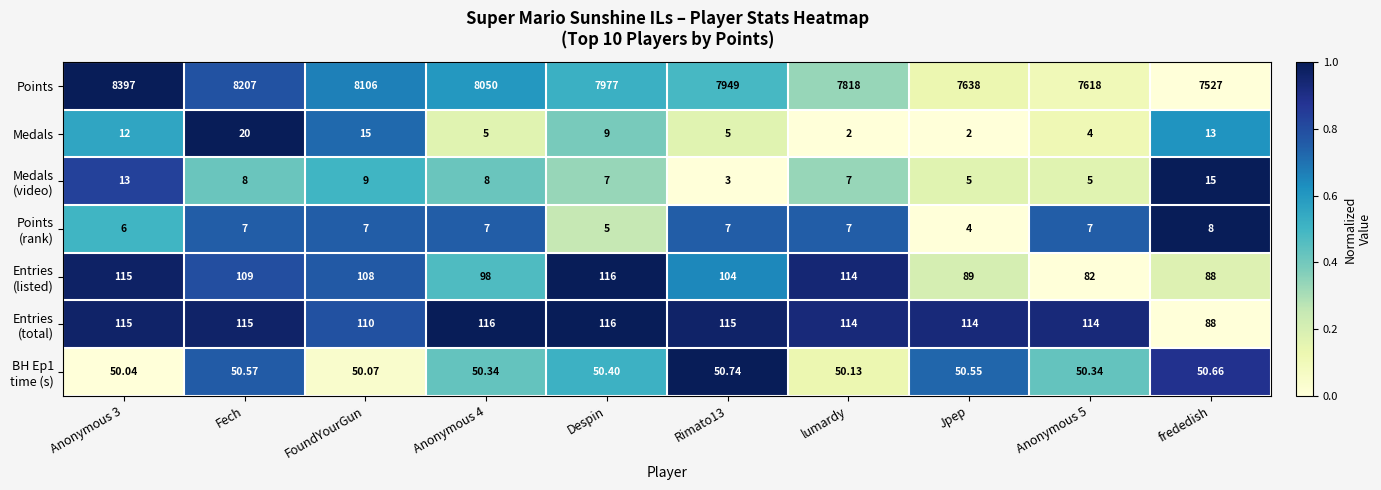

Which series has the largest total across all categories?

Points